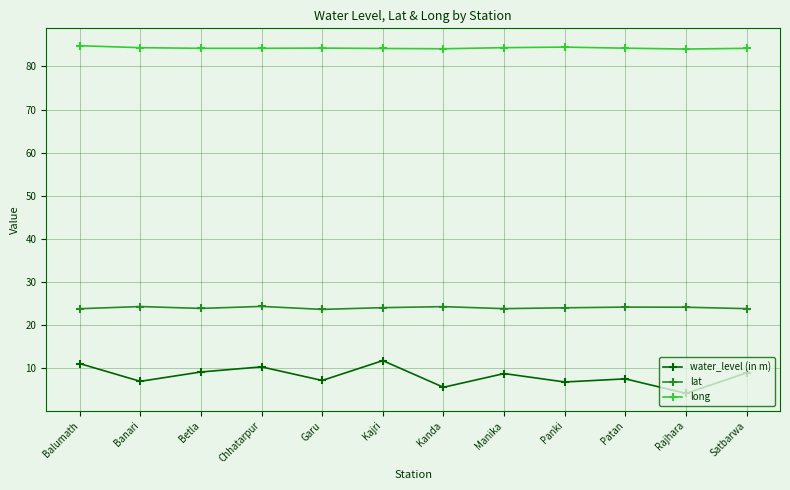

How many lines are shown in the chart?

3